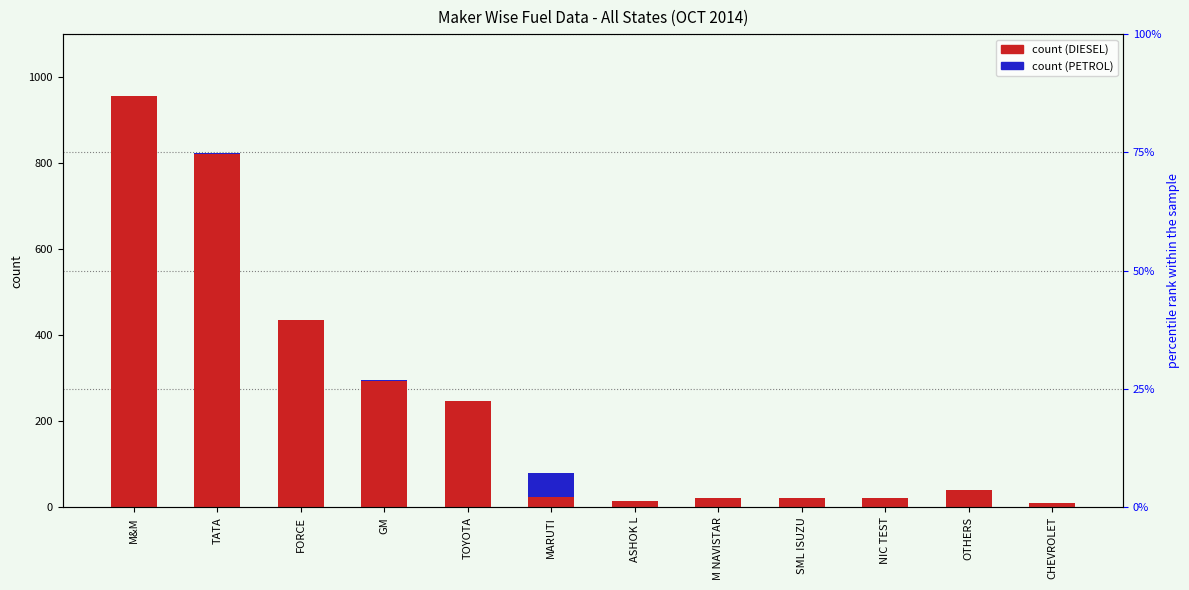

True or false: DIESEL has a value of 21 at M NAVISTAR.

True